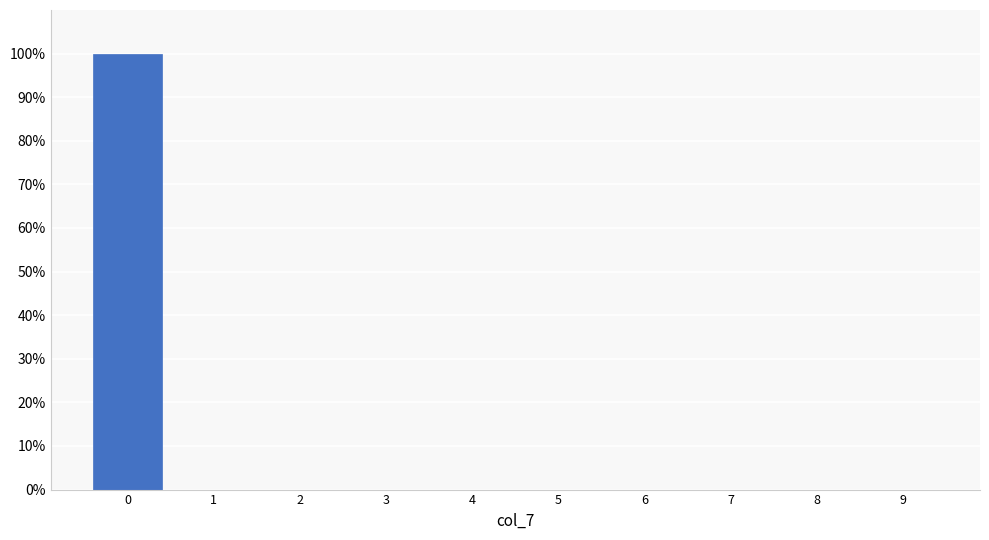

Reading left to right, transcribe this chart: for each bar, give the range it covers on the x-axis and its height. The values are not printed on the chart, so give them approximately, as read against the axis.

-0.5 to 0.5: 100
0.5 to 1.5: 0
1.5 to 2.5: 0
2.5 to 3.5: 0
3.5 to 4.5: 0
4.5 to 5.5: 0
5.5 to 6.5: 0
6.5 to 7.5: 0
7.5 to 8.5: 0
8.5 to 9.5: 0